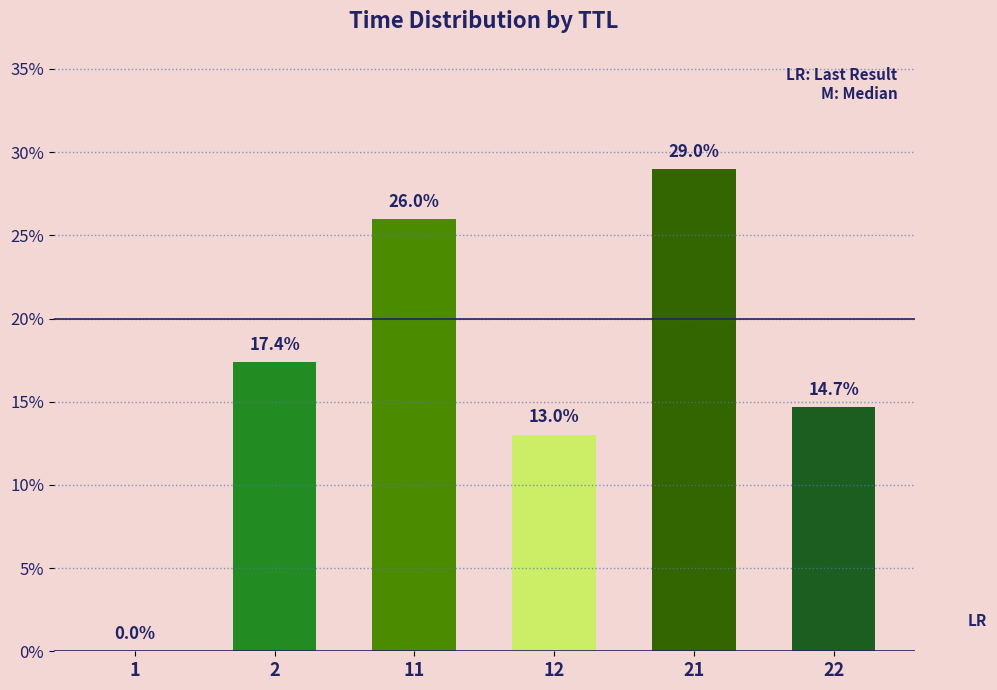

What is the difference between the values at 2 and 11?

8.6